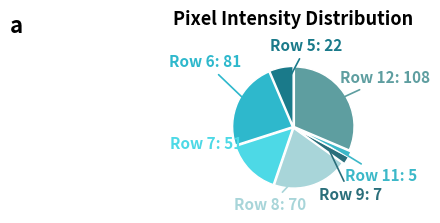

Is there a majority slice in this chart?

No